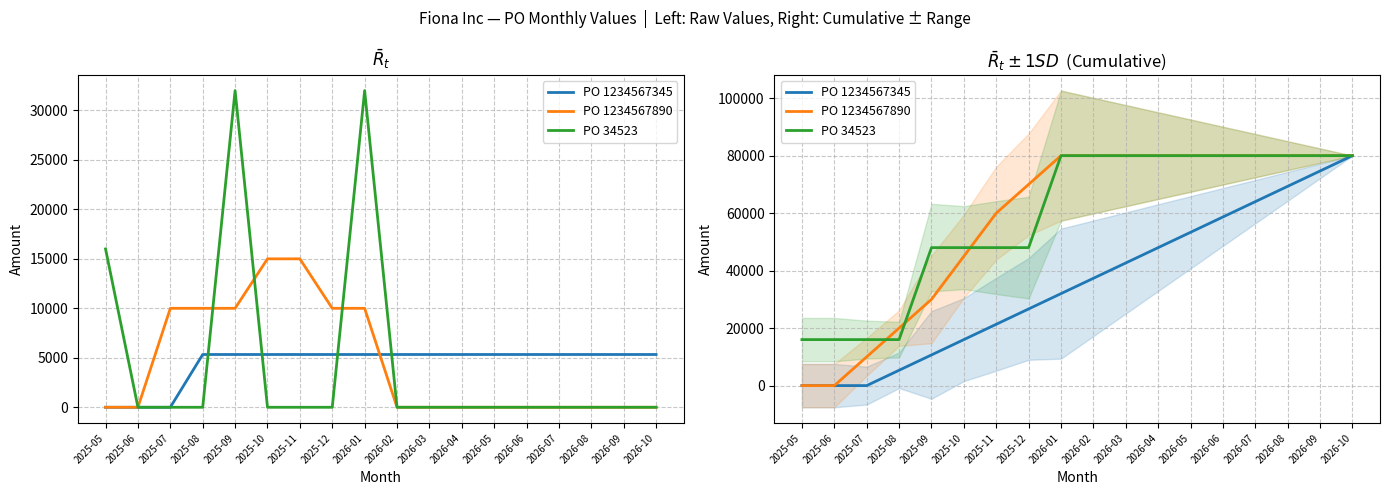

What is the difference between the second highest and minimum values in the PO 34523 series?

64000.0